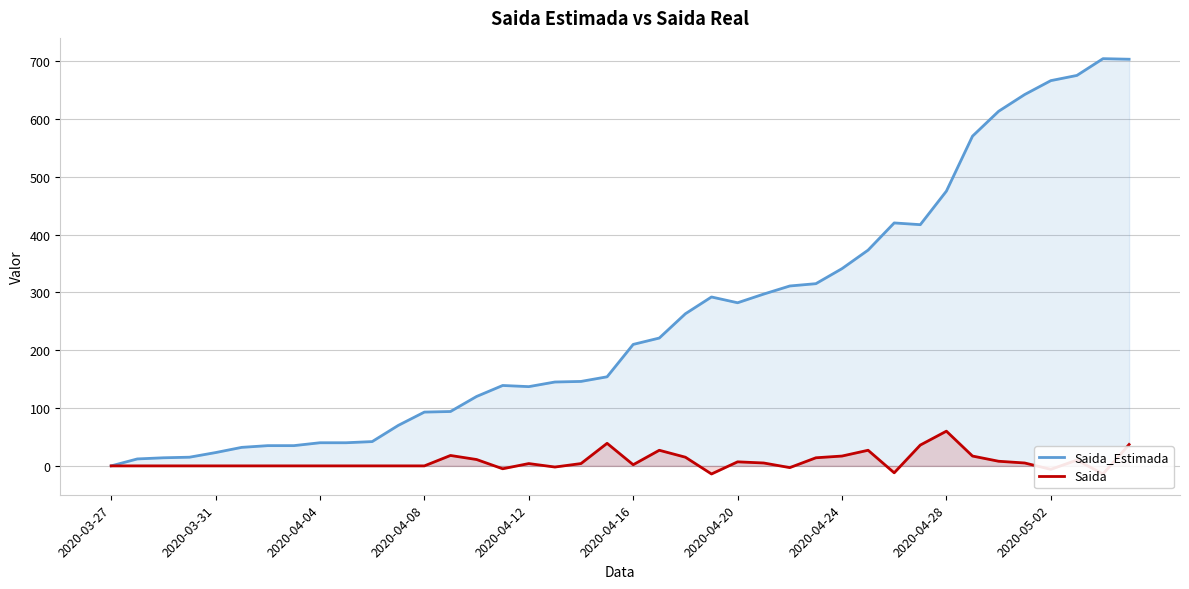

What is the average value of the Saida_Estimada series?

254